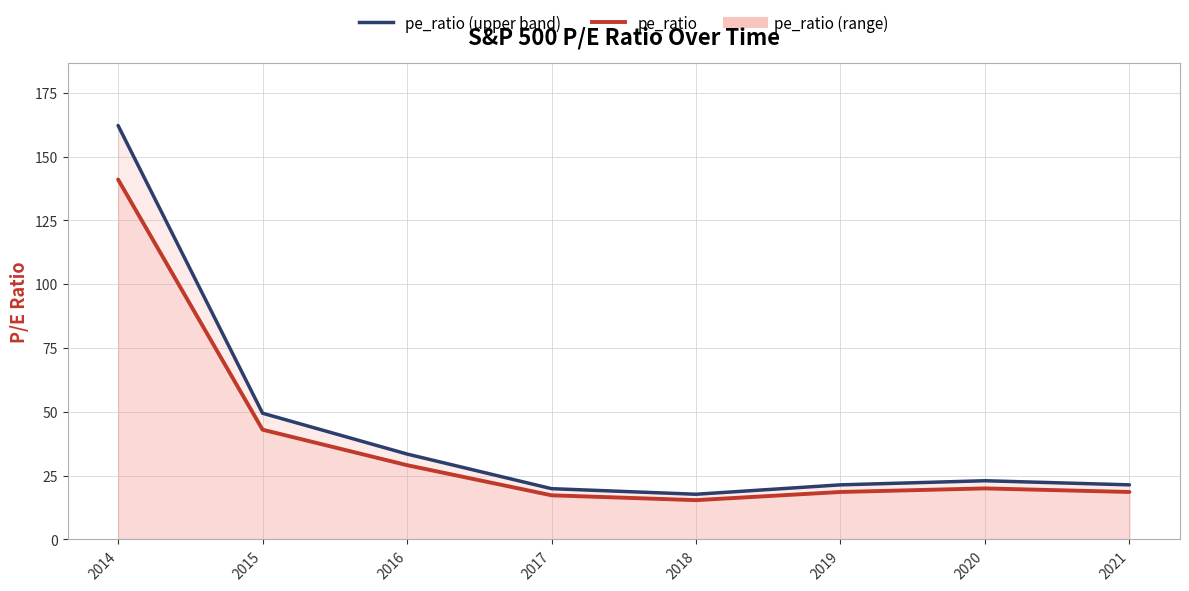

What is the value of the pe_ratio (upper band) point at the 1st from the left?

162.1